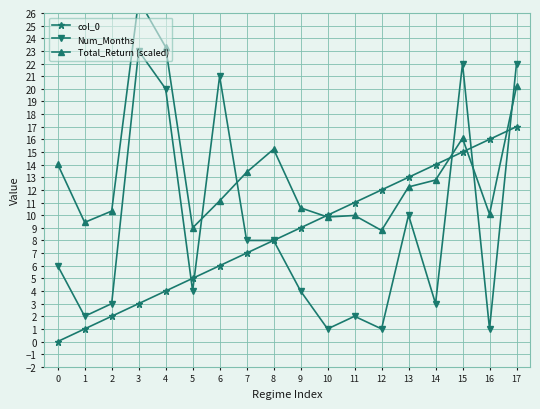

Where is the first local maximum for Total_Return (scaled)?

3